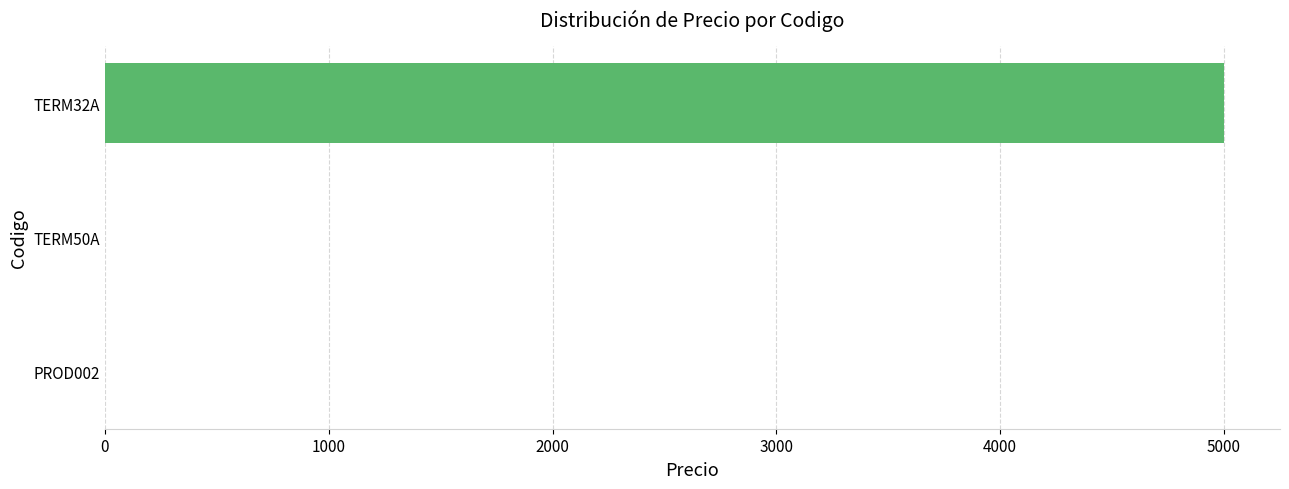

Reading bottom to top, transcribe all the data shown in this chart.

PROD002=0	TERM50A=0	TERM32A=5000